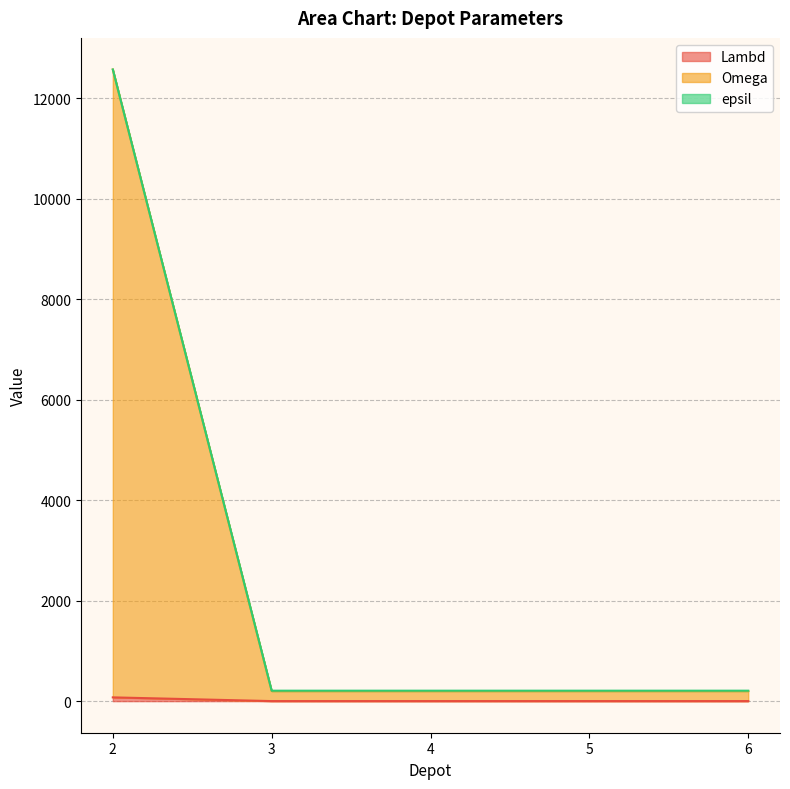

Which series has the widest spread of values?

Omega